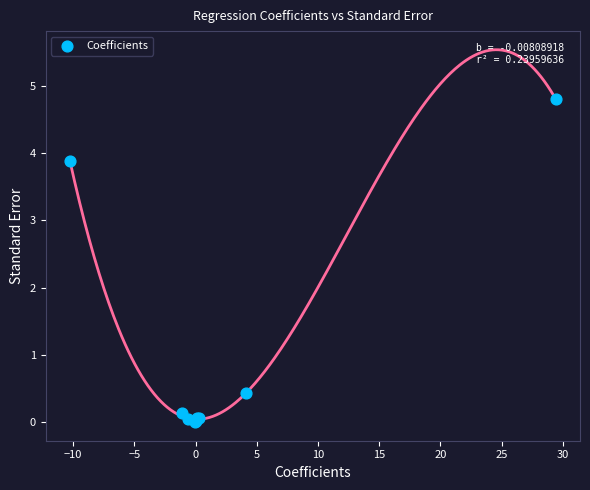

What Y value in the scatter plot is closest to 2?

0.4